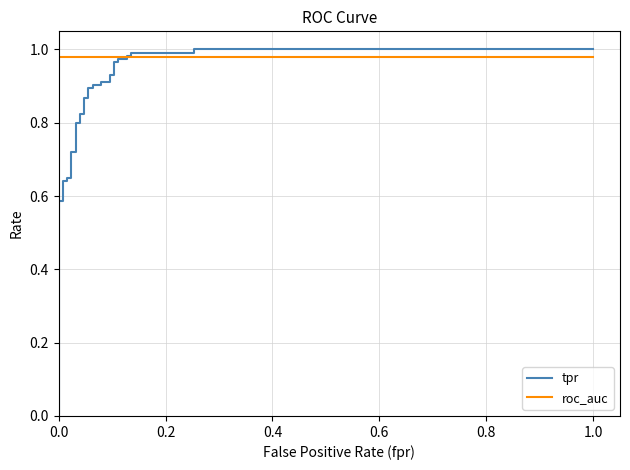

Which series has the largest total across all categories?

roc_auc